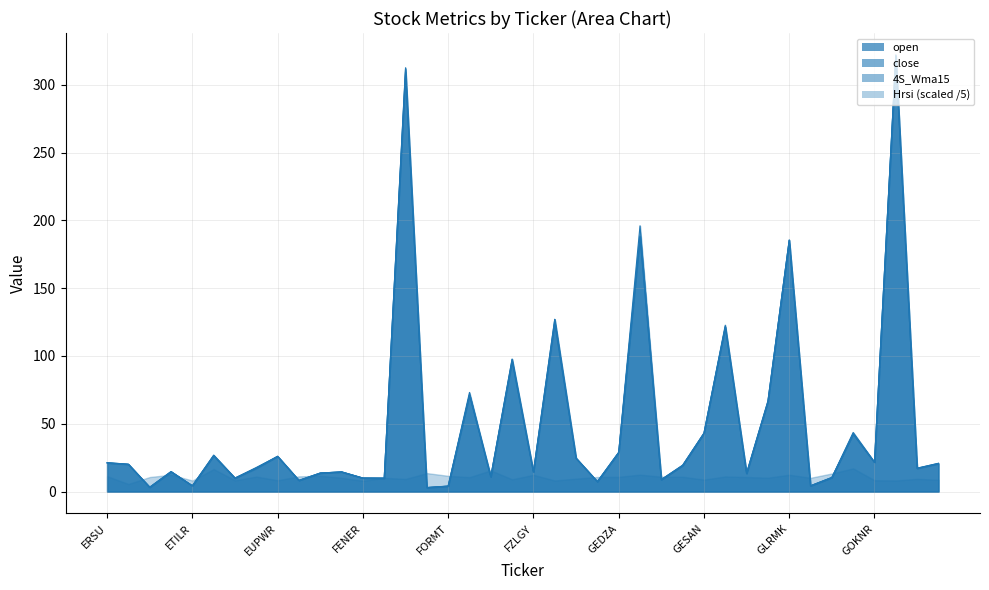

What is the value of the 4S_Wma15 point at the 28th from the left?

19.5